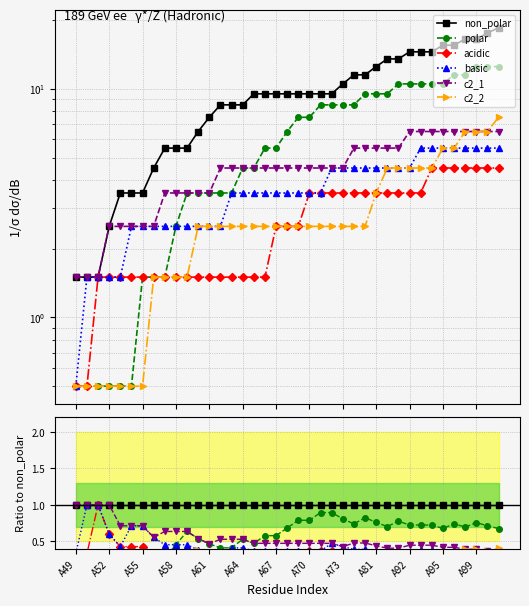

What is the value of the non_polar point at the 34th from the left?

1.0